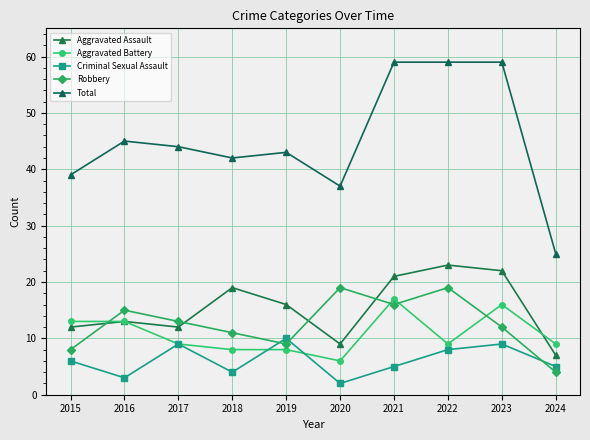

Reading left to right, list all the values displayed in this chart.

Aggravated Assault: 12	13	12	19	16	9	21	23	22	7
Aggravated Battery: 13	13	9	8	8	6	17	9	16	9
Criminal Sexual Assault: 6	3	9	4	10	2	5	8	9	5
Robbery: 8	15	13	11	9	19	16	19	12	4
Total: 39	45	44	42	43	37	59	59	59	25